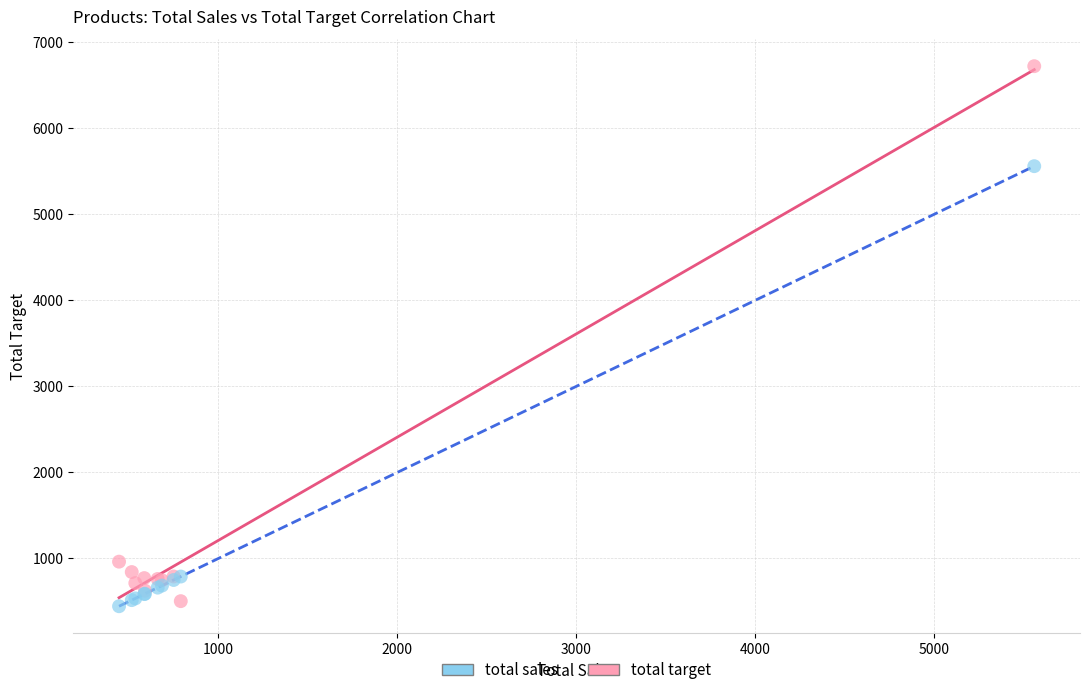

Which series has the largest Y range (max minus min)?

total target